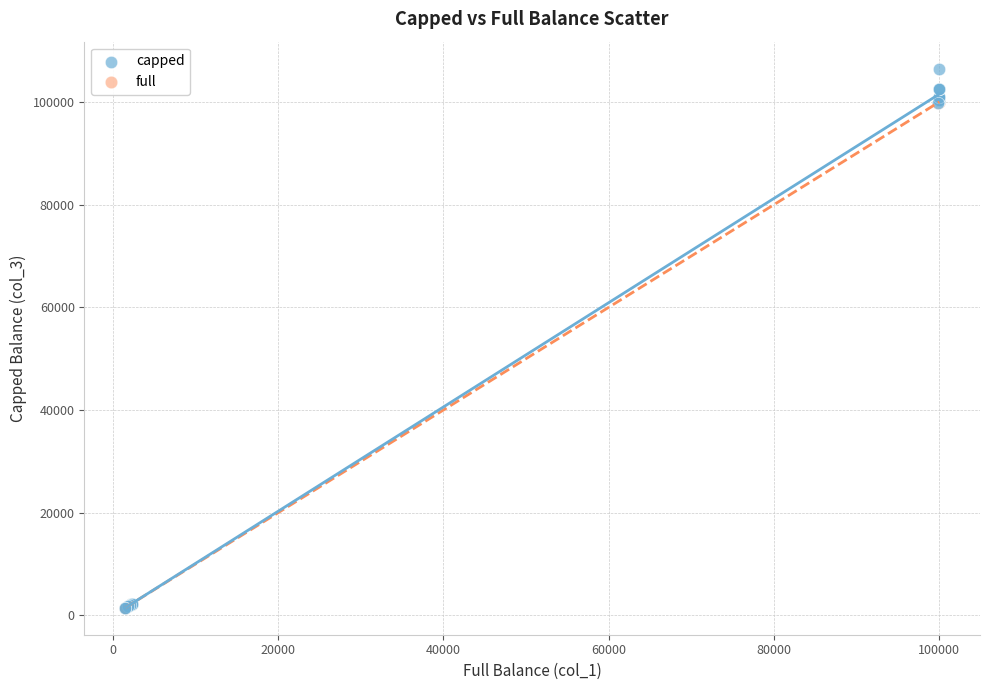

What are all the series names shown in the legend?

capped, full